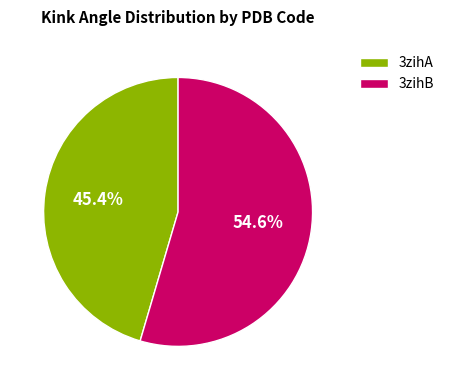

Is 3zihA the majority of the pie?

No